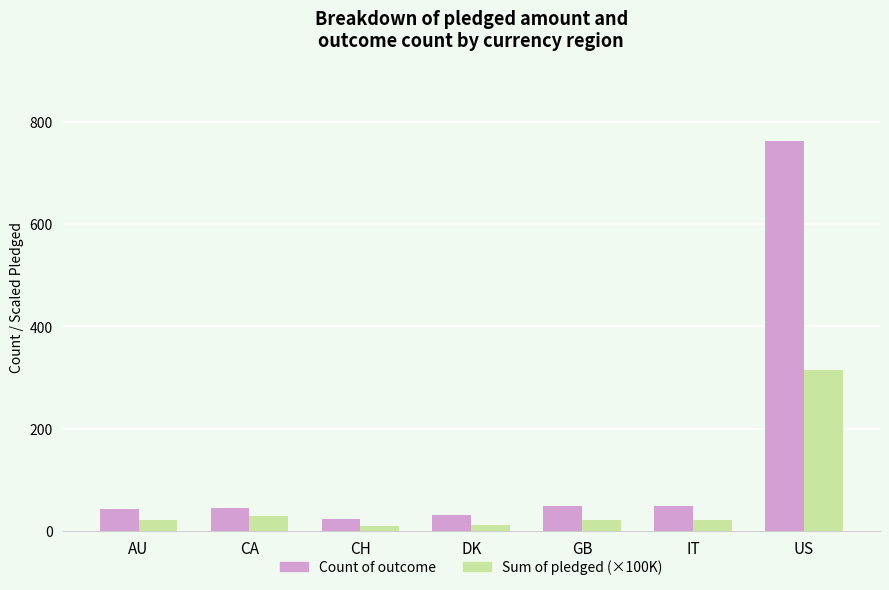

What is the total value across all series at US?

1077.1